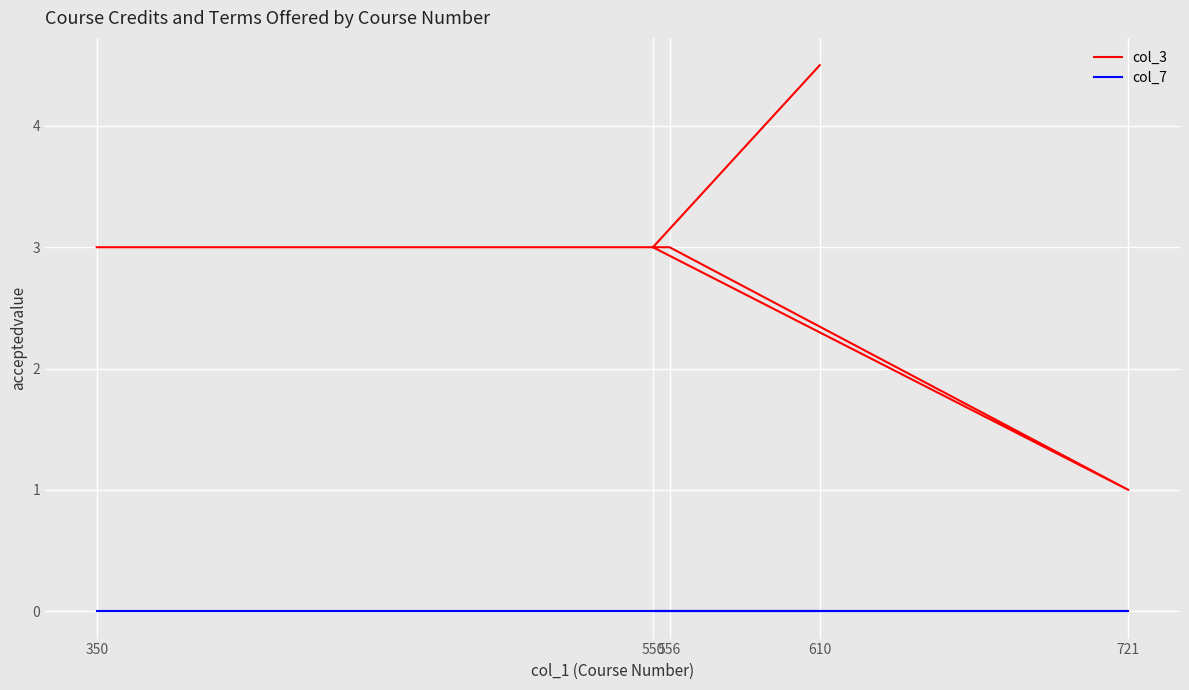

Reading left to right, extract all data points from this chart.

col_3: 350=3.0	556=3.0	721=1.0	550=3.0	610=4.5
col_7: 350=0.0	556=0.0	721=0.0	550=0.0	610=0.0